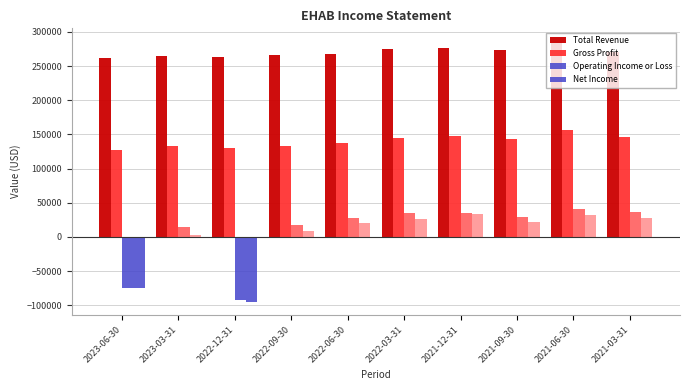

Count the number of categories in the chart.

10